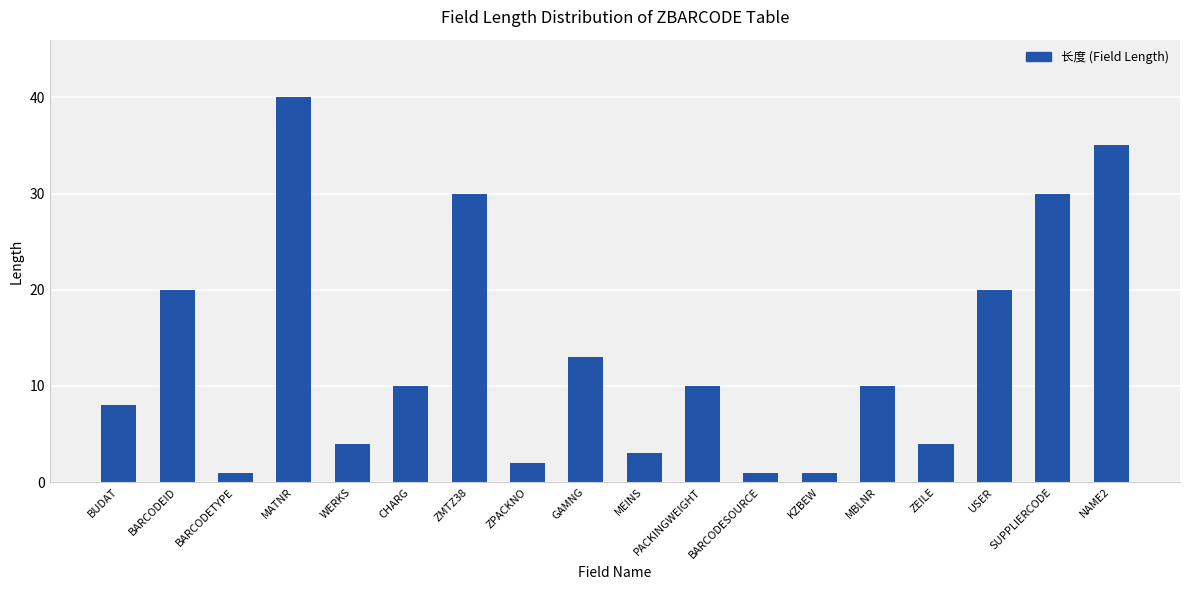

What is the approximate value at MATNR?

40